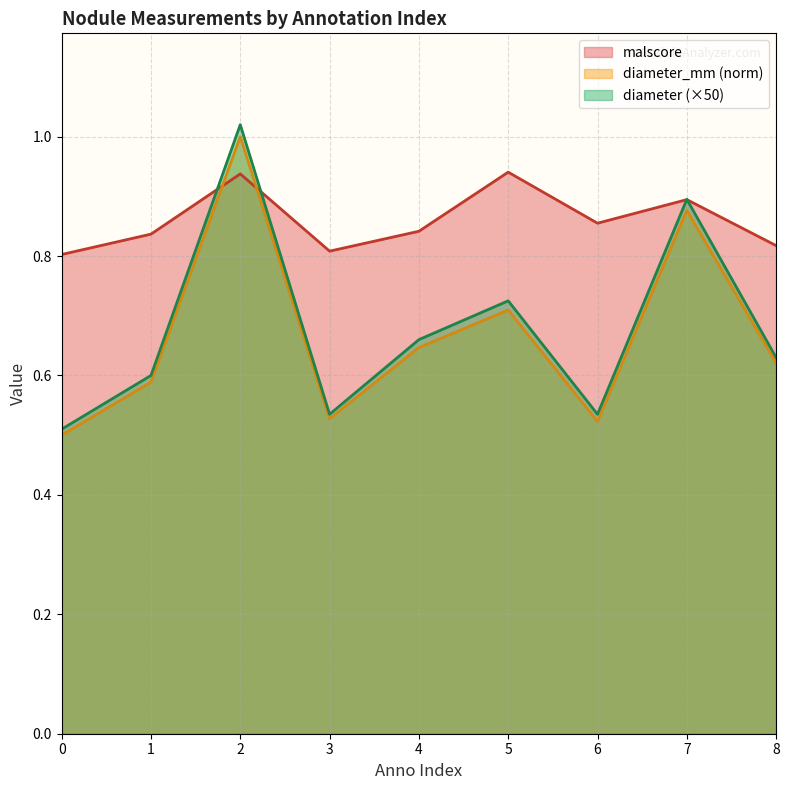

True or false: malscore and diameter_mm cross at least once.

True